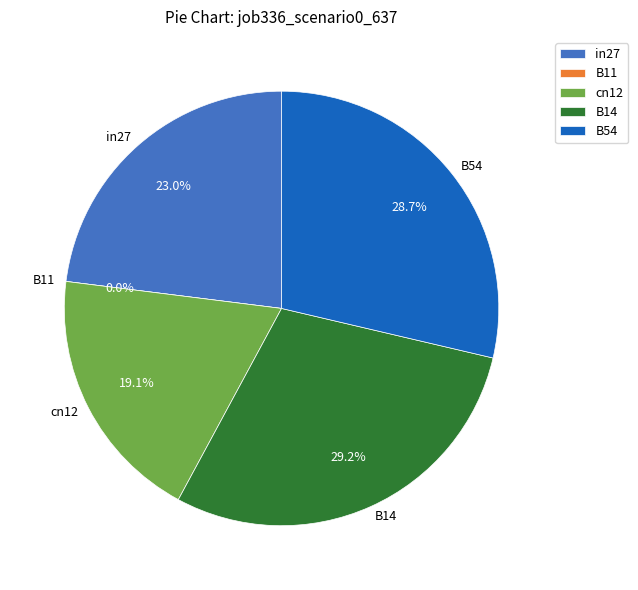

Is it true that cn12 is 19% of the pie?

True